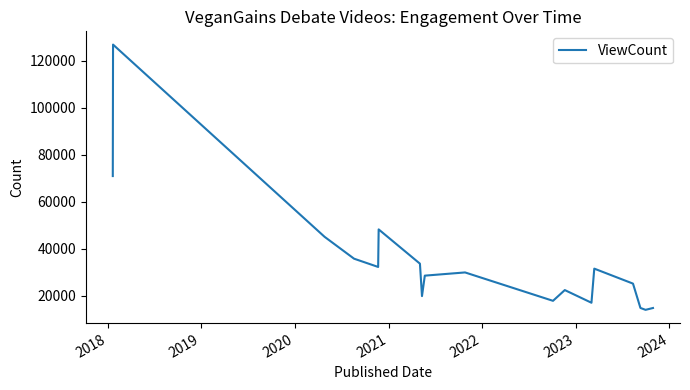

What is the greatest value displayed?

126982